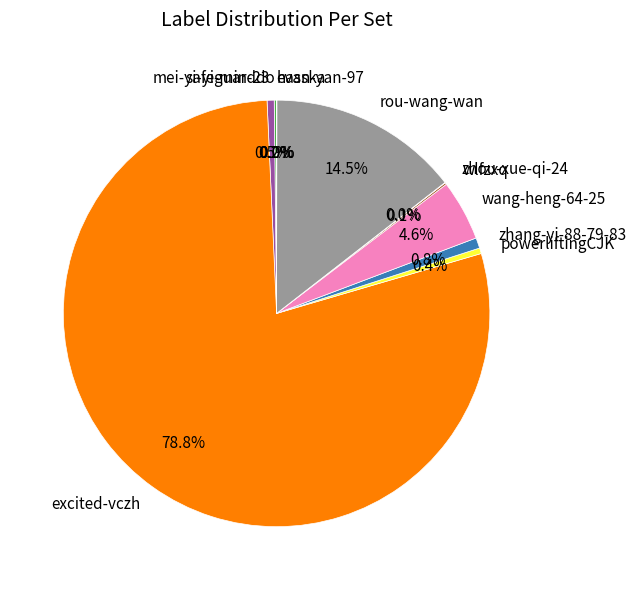

Does any single category account for the majority?

Yes